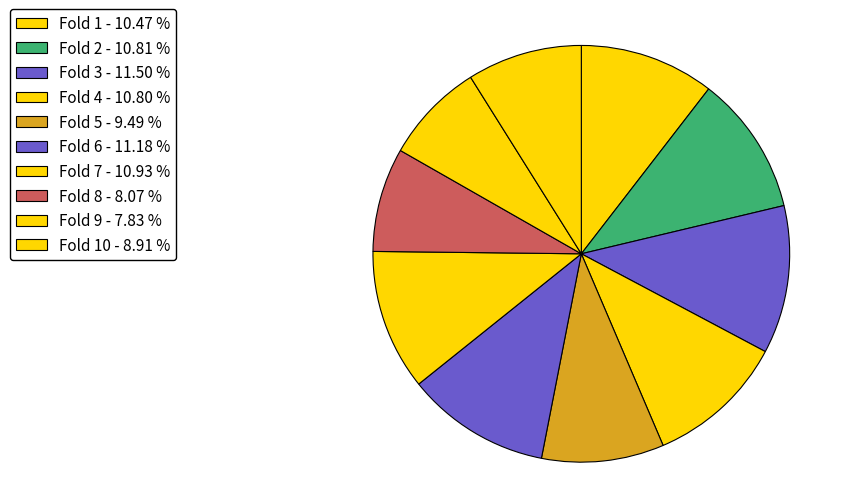

Which category has the biggest portion of the pie?

Fold 3